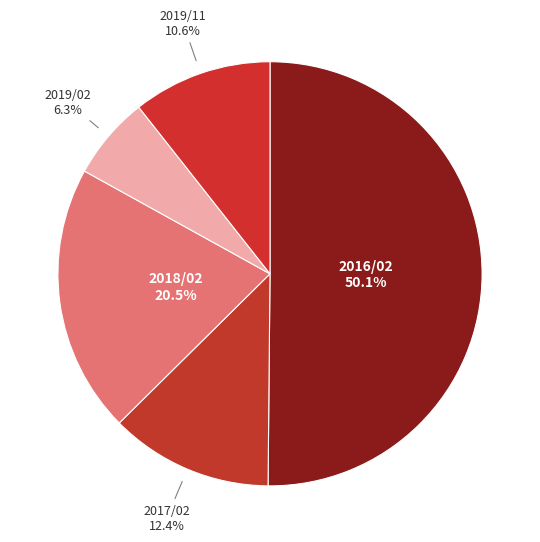

What is the smallest slice in the pie chart?

2019/02